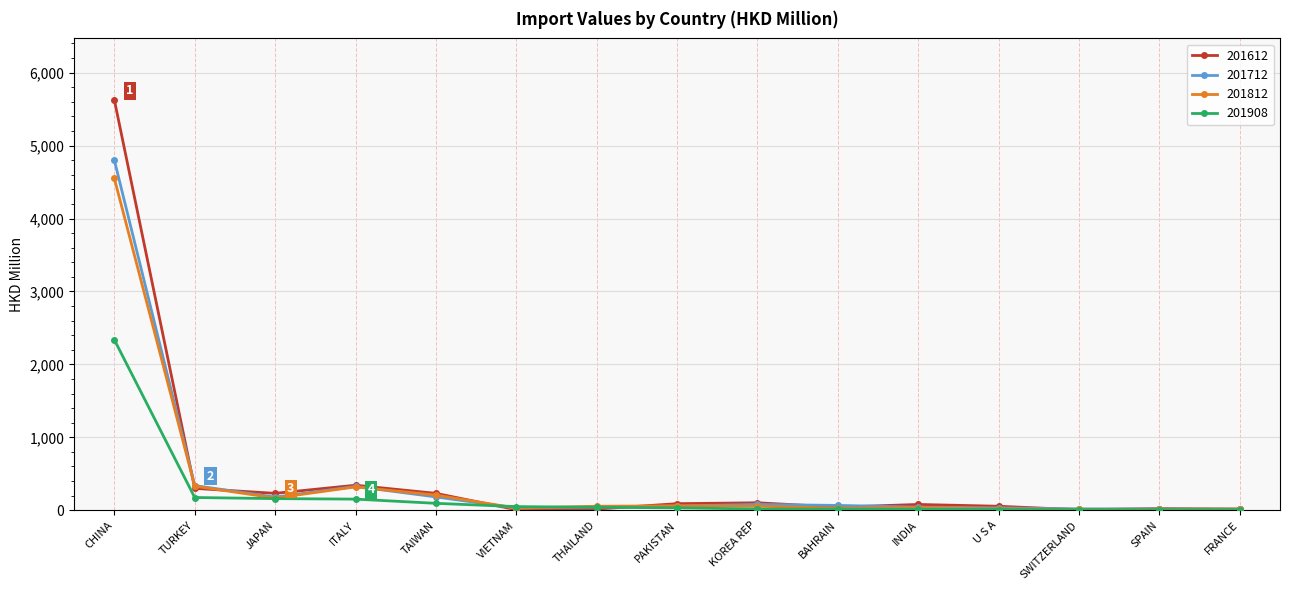

What is the label of the 15th point from the right?

CHINA